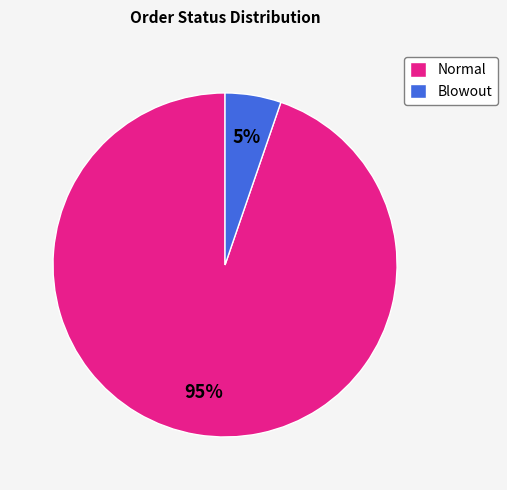

Rank the categories by value from highest to lowest.

Normal, Blowout